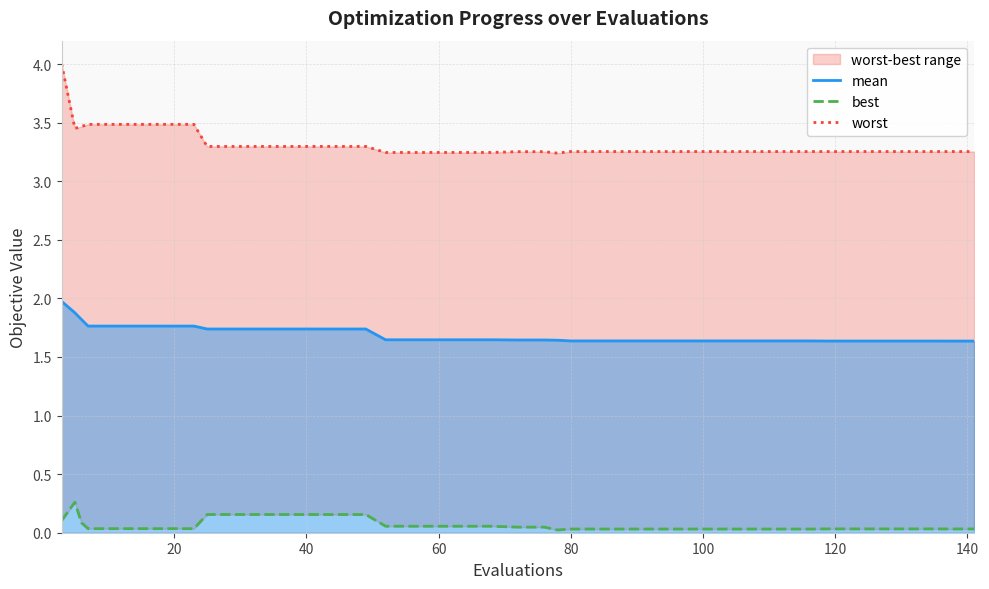

Does the chart display data point markers on the line(s)?

No